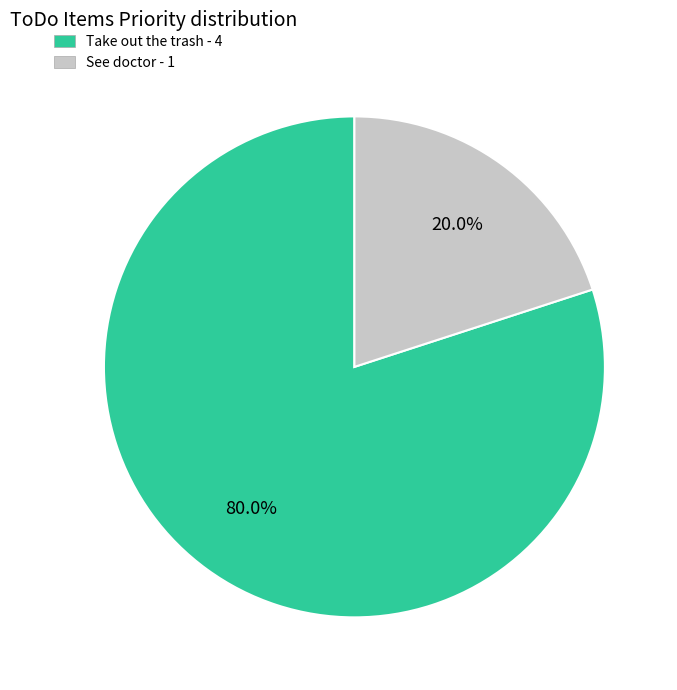

Is it true that Take out the trash is 80% of the pie?

True